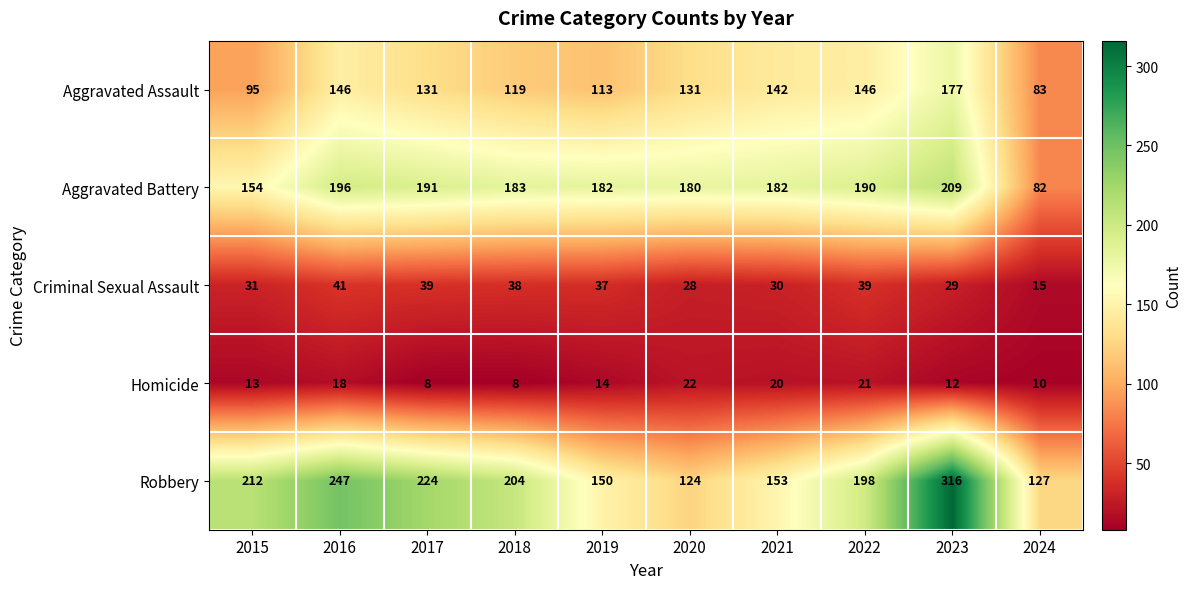

What value does the Aggravated Assault series have at 2024?

83